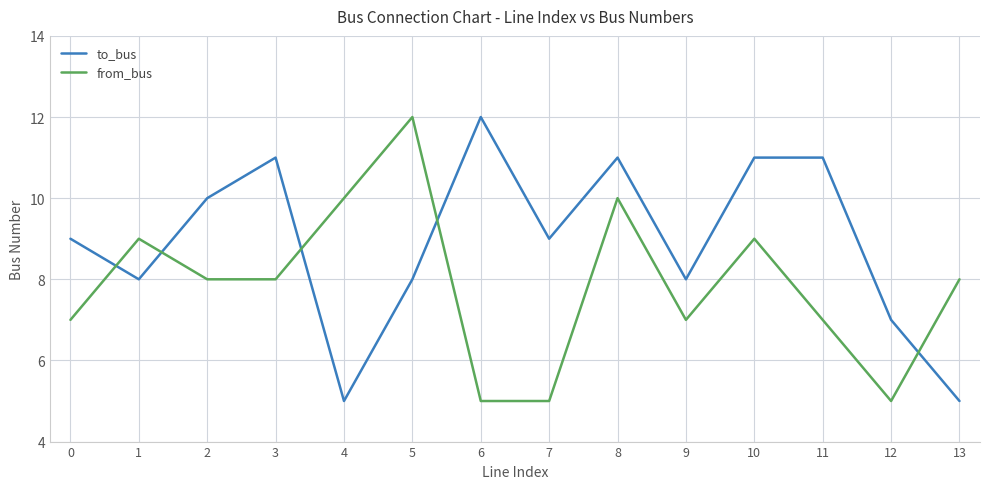

What is the smallest value displayed?

5